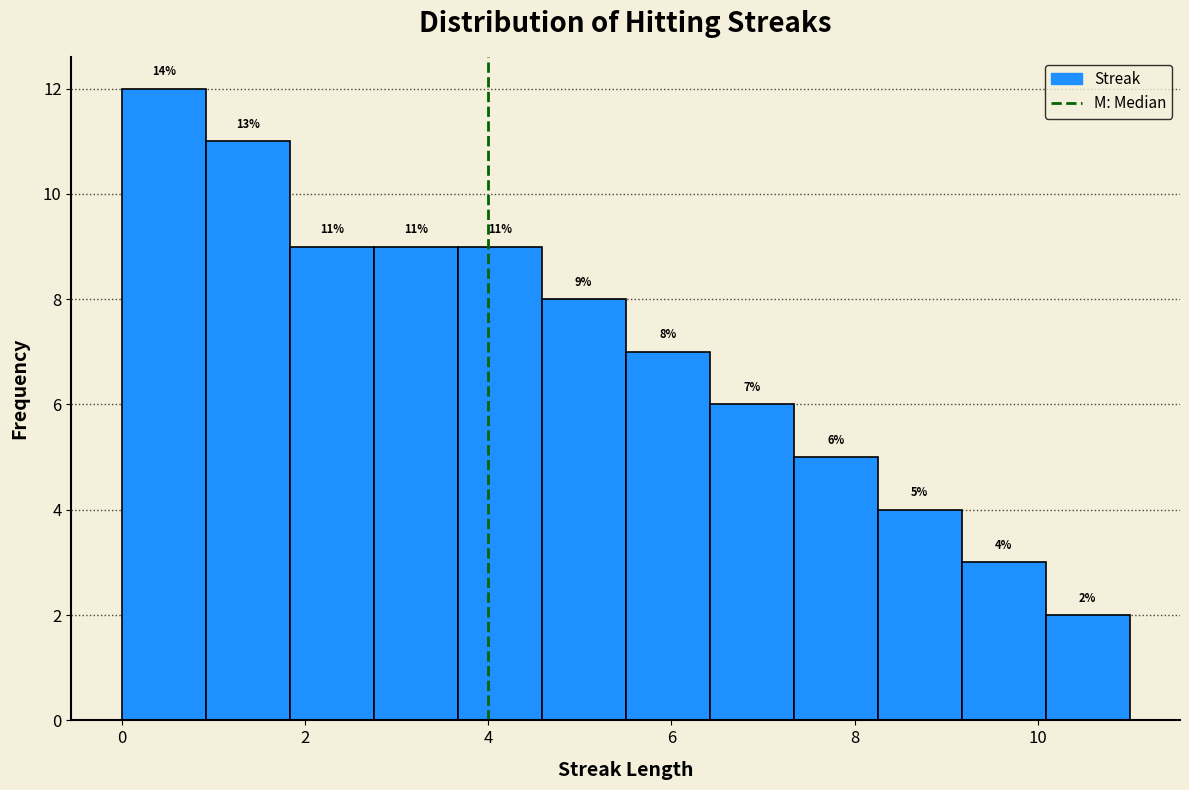

Over which range of the x-axis is the bar tallest?

0.0 to 1.0